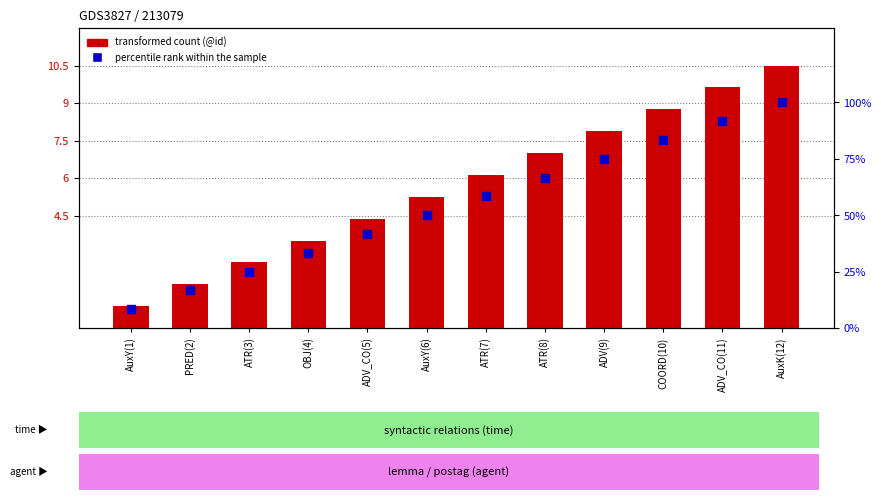

Which series reaches the maximum Y coordinate?

percentile rank within the sample